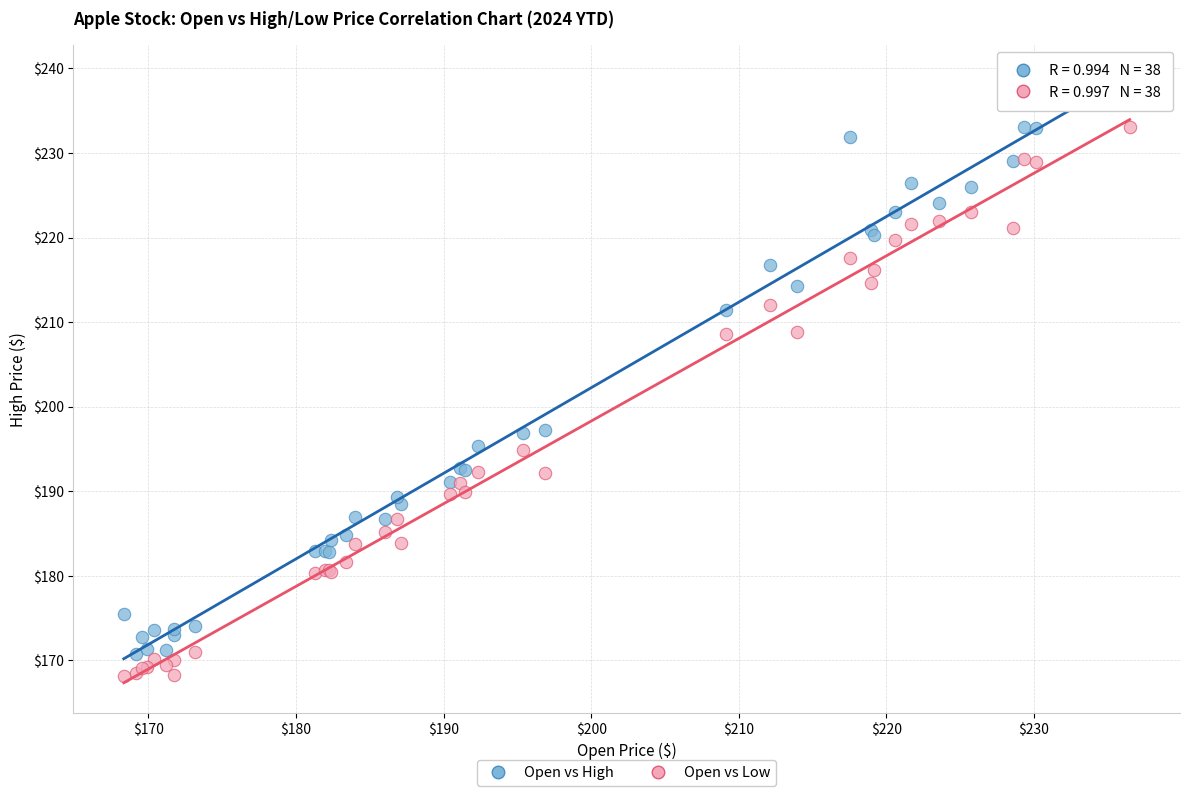

Which series reaches the minimum Y coordinate?

Open vs Low